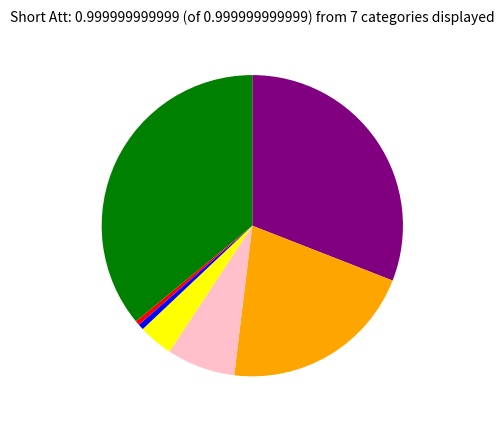

Is there any slice that represents more than half of the pie?

No